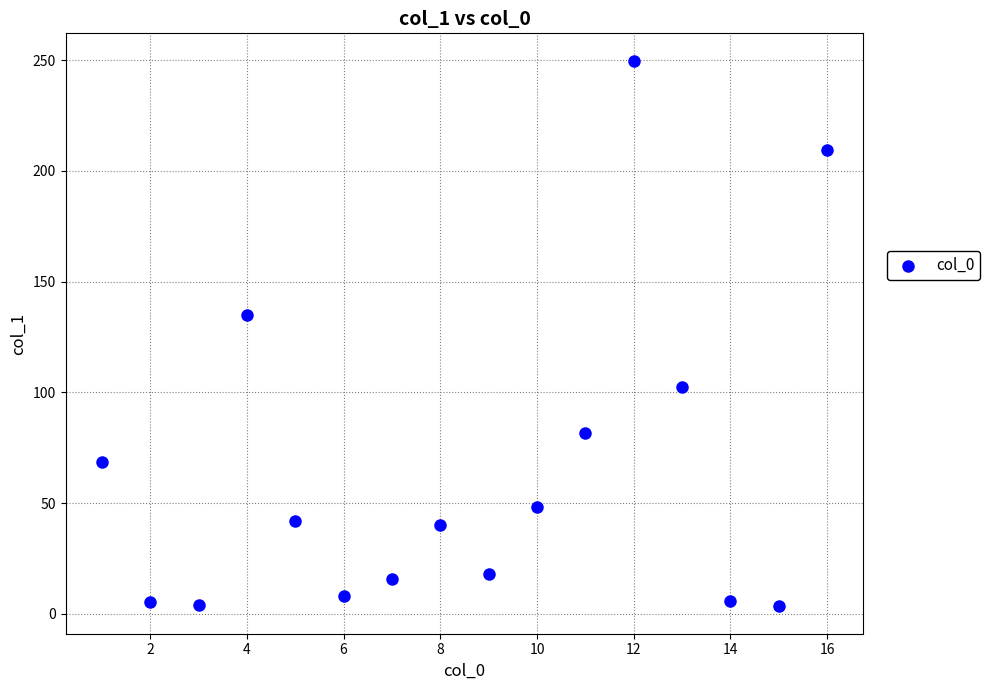

What is the range of Y values (max minus min)?

246.4